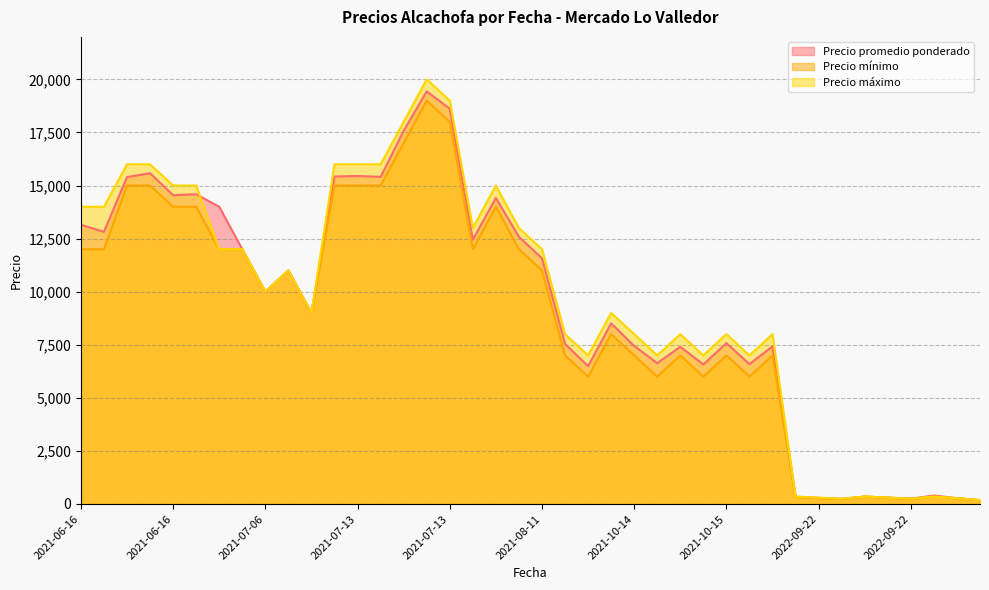

List the series in order of their overall mean, highest first.

Precio máximo, Precio promedio ponderado, Precio mínimo